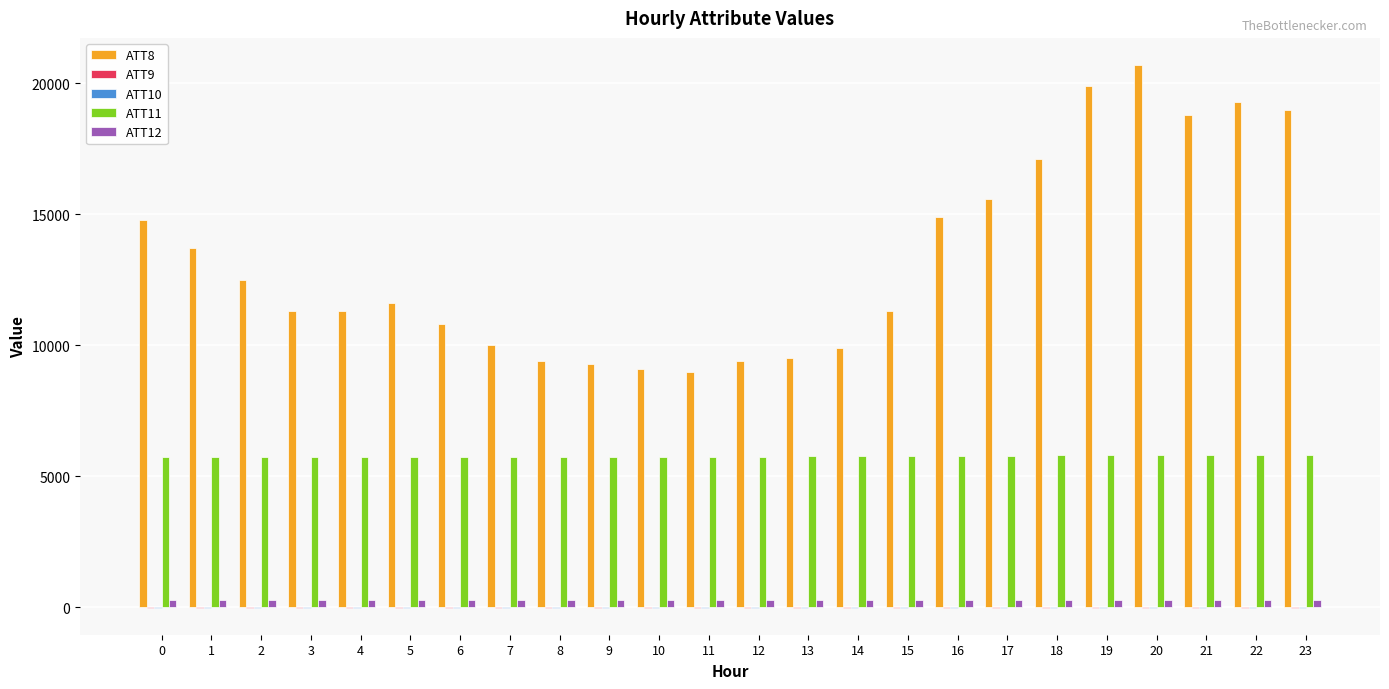

The value of ATT8 at 10 is 9100.0. True or false?

True